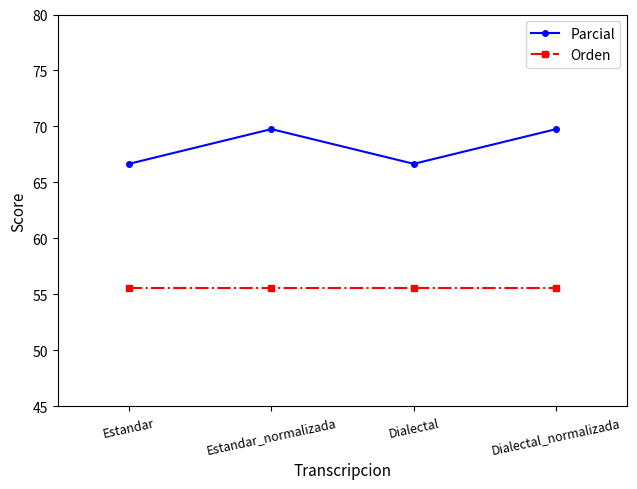

What is the maximum value for Orden?

55.6